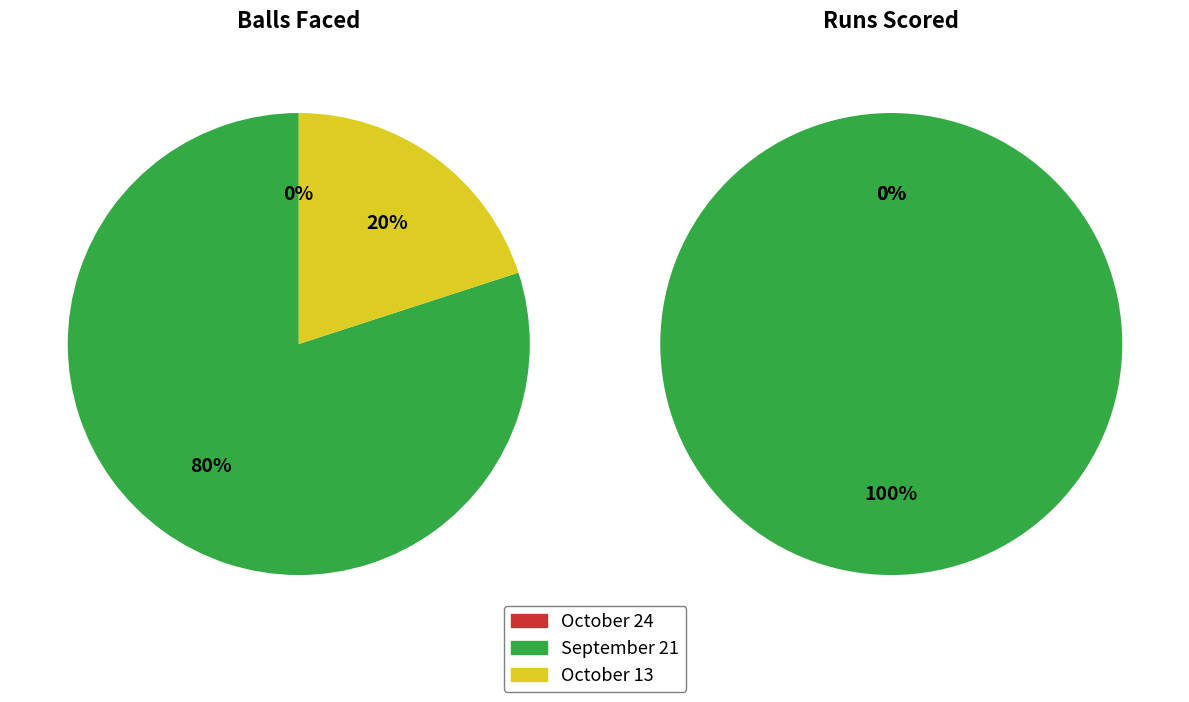

True or false: September 21 accounts for 67% of the total.

False